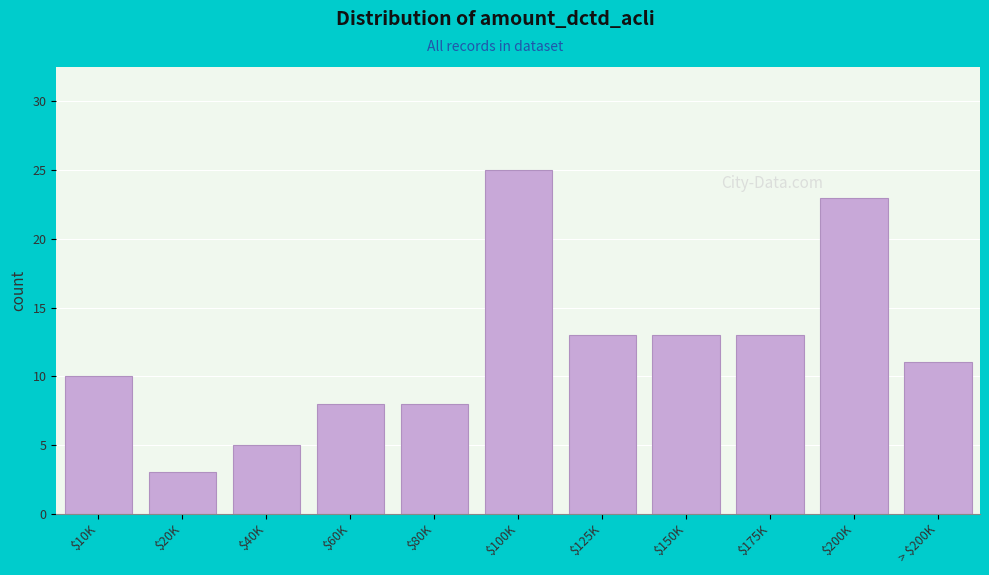

Reading left to right, list all the values displayed in this chart.

10	3	5	8	8	25	13	13	13	23	11